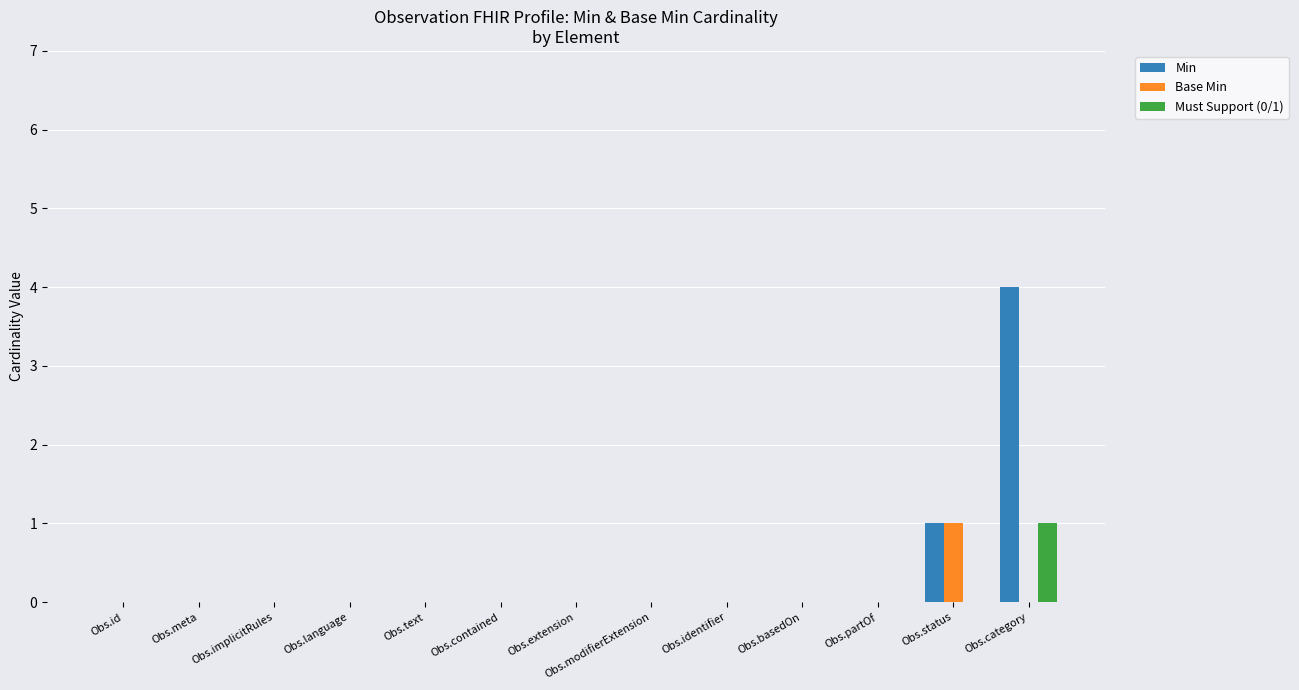

The value of Must Support (0/1) at Obs.text is 0. True or false?

True